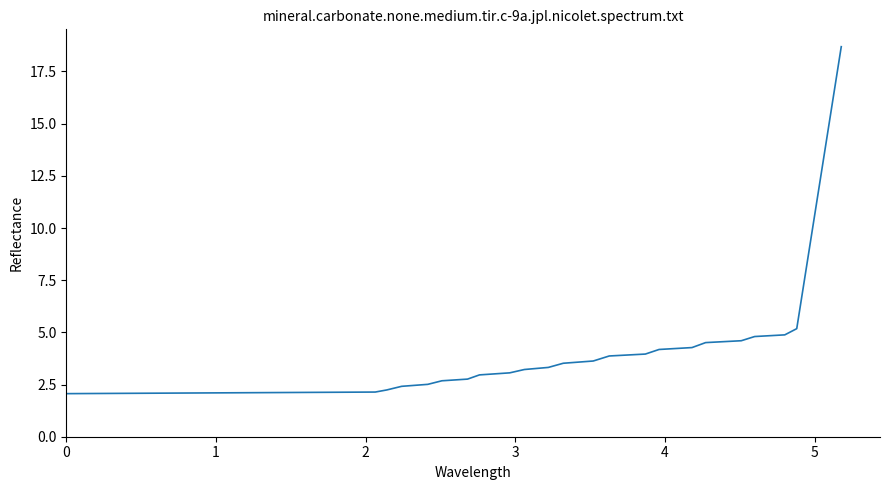

What is the difference between the maximum and minimum values?

16.6